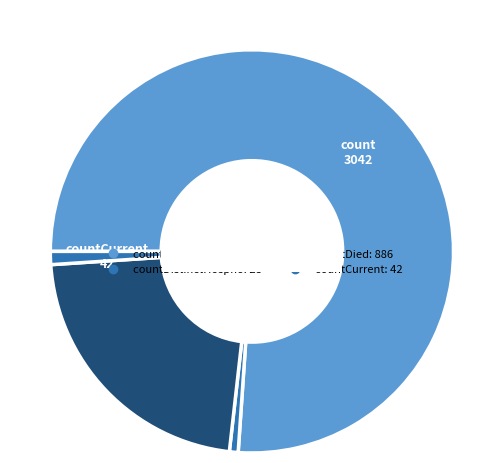

Count the number of slices in the pie.

4